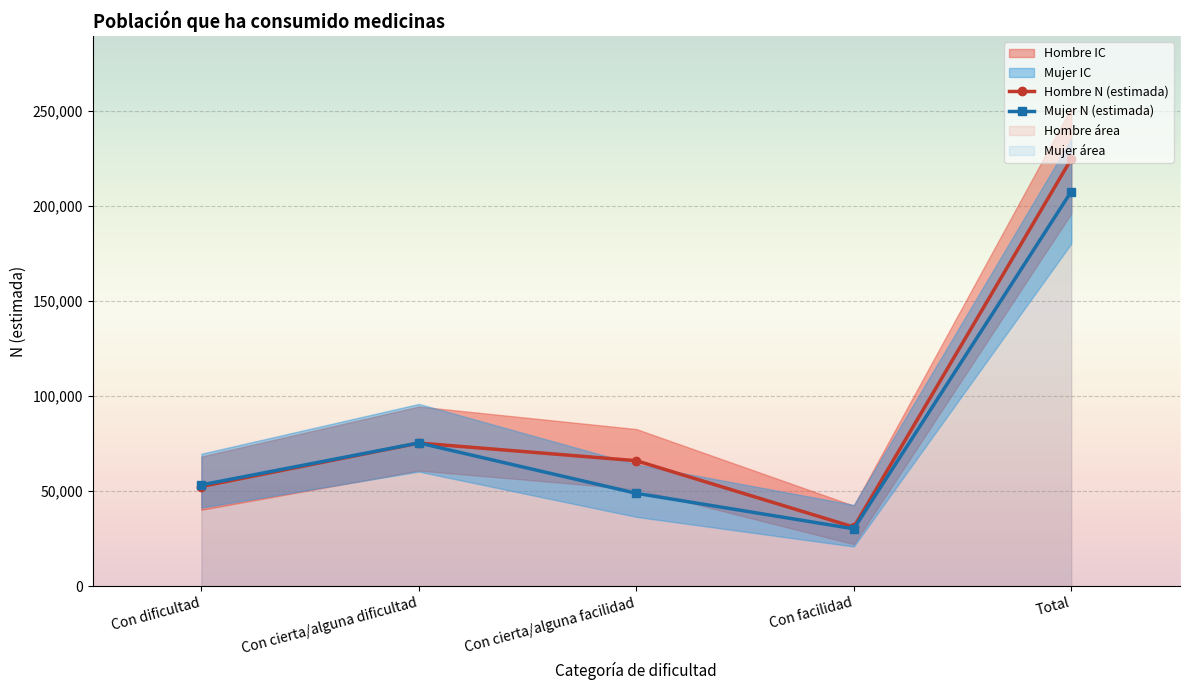

What is the value of the Mujer N (estimada) point at the 3rd from the left?

48852